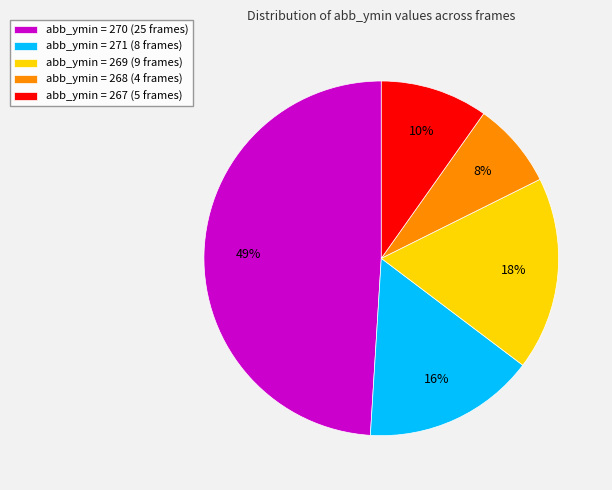

True or false: abb_ymin = 270 (25 frames) accounts for 49% of the total.

True